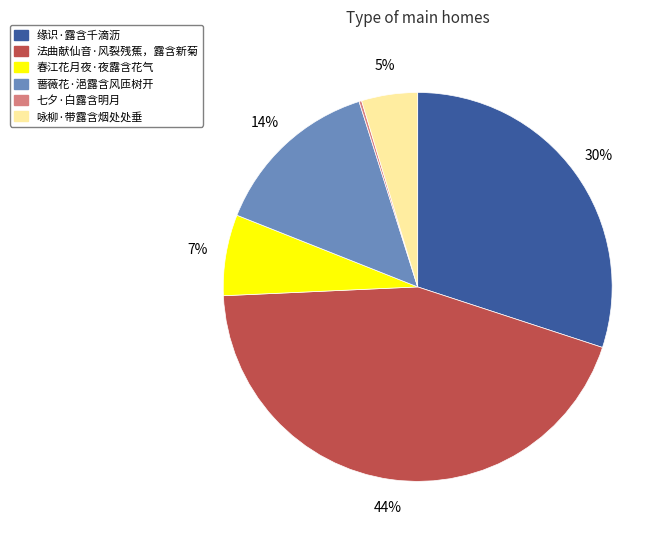

What percentage is the 咏柳·带露含烟处处垂 slice, to the nearest percent?

5%